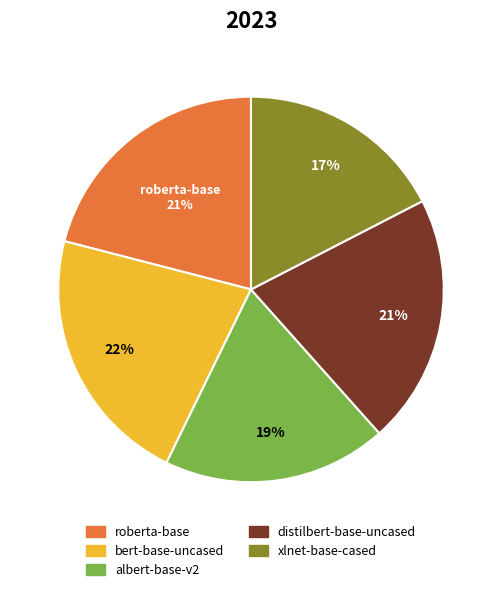

To the nearest percent, what is the combined percentage of distilbert-base-uncased and albert-base-v2?

40%